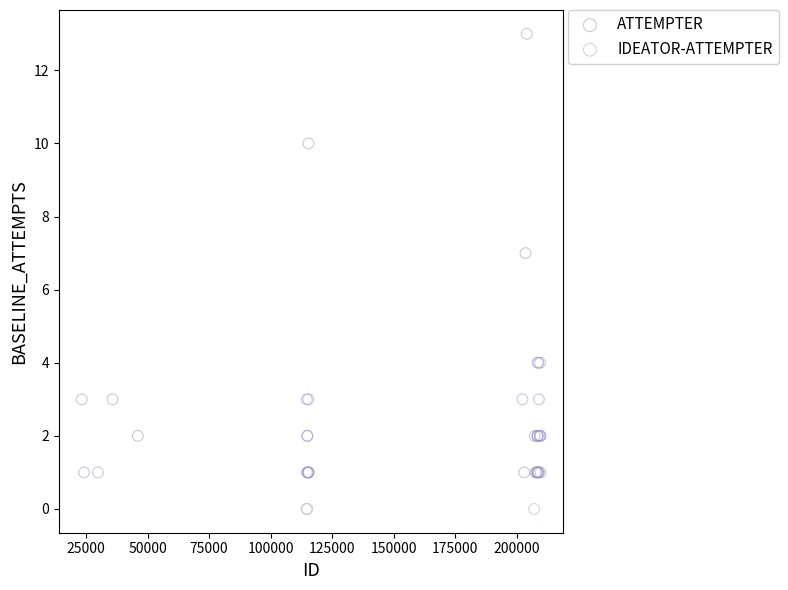

Which series reaches the maximum Y coordinate?

ATTEMPTER